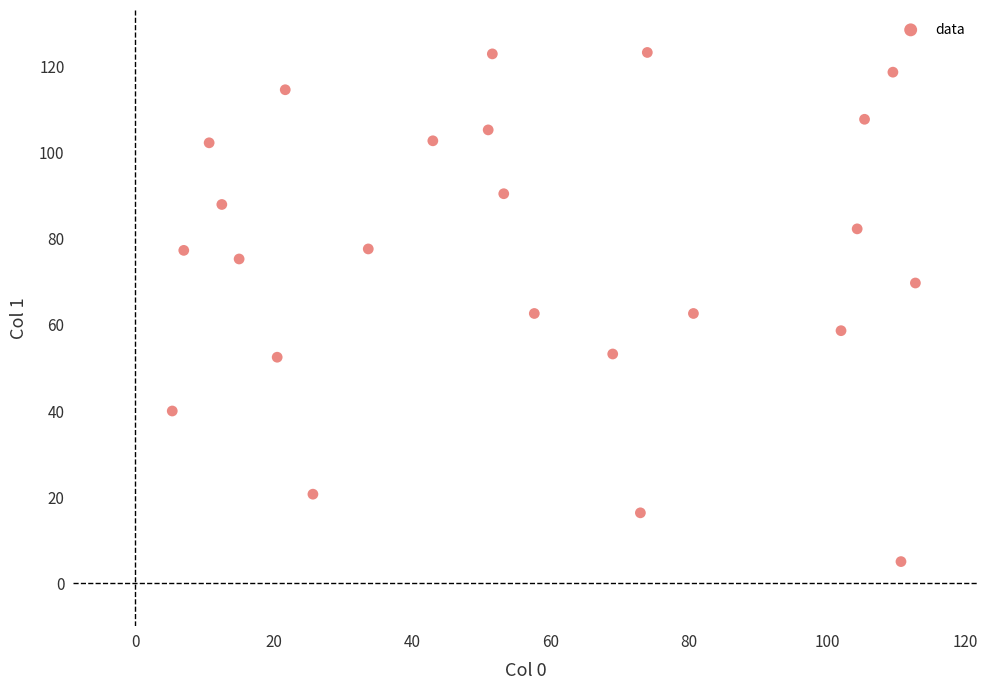

What is the range of Y values (max minus min)?

118.3